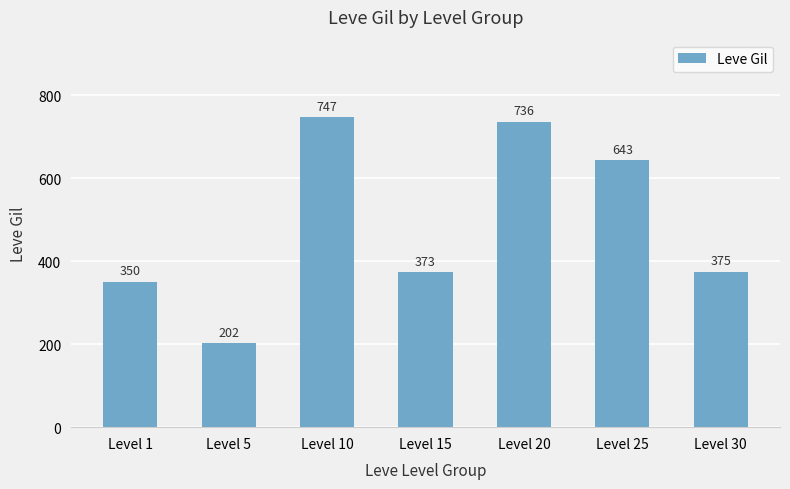

Rank the categories by value from lowest to highest.

Level 5, Level 1, Level 15, Level 30, Level 25, Level 20, Level 10